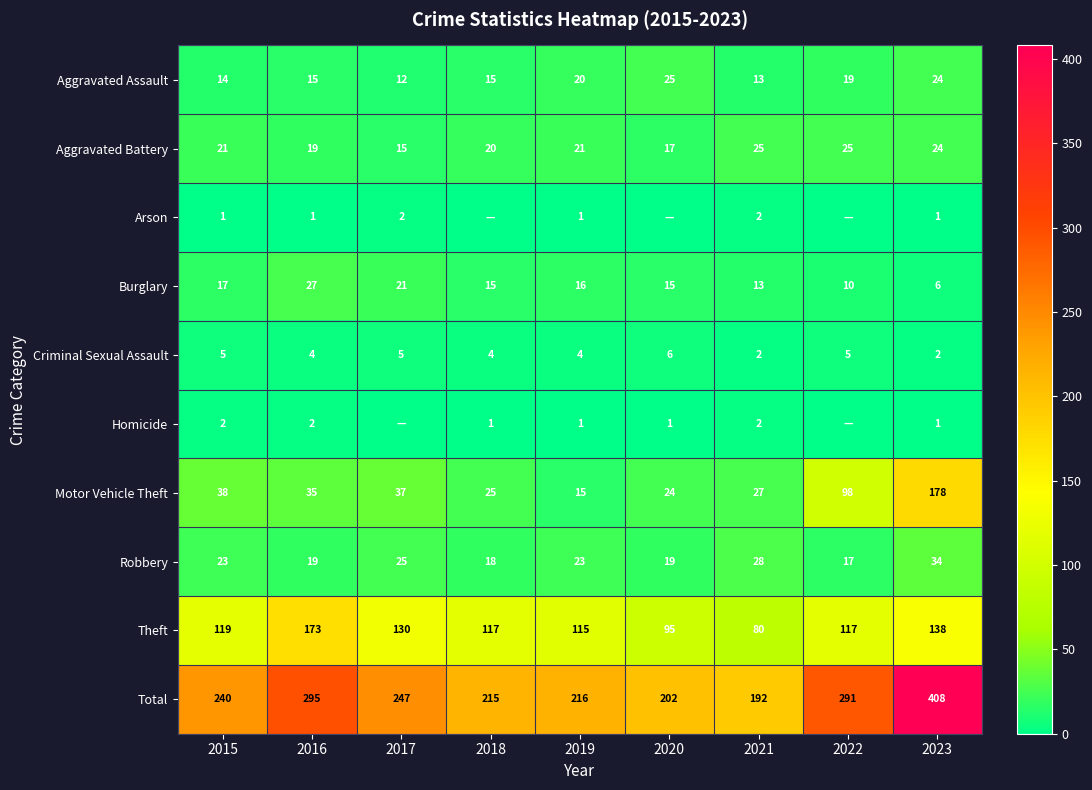

What is the difference between the Robbery values at 2018 and 2023?

16